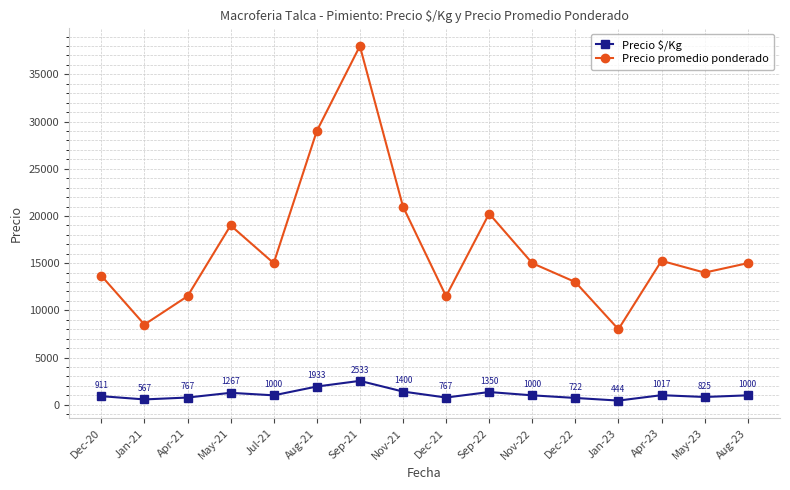

Is it true that Precio promedio ponderado equals 19694 at Dec-22?

False